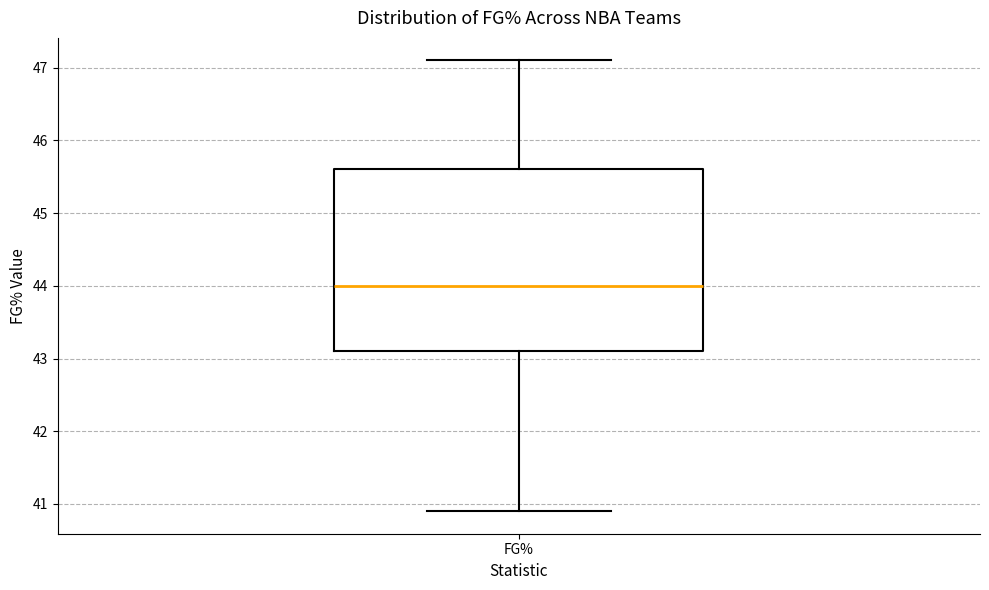

Read this box plot against the y-axis: the position of the median line, the range covered by the box, and the ends of both whiskers. The values are not printed on the chart, so give them approximately, as read against the axis.

median 44.0, box 43.1 to 45.6, whiskers 40.9 to 47.1